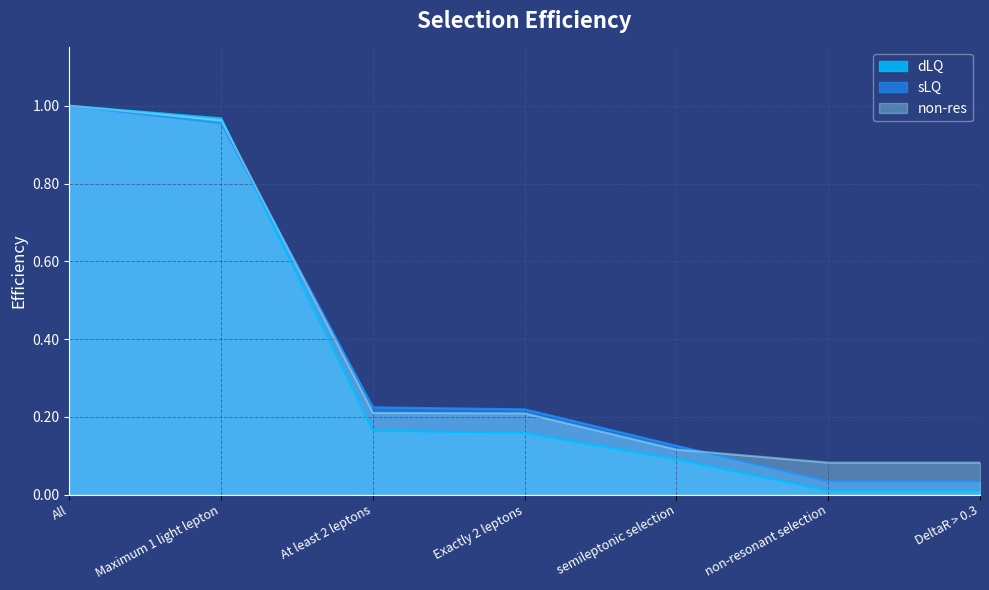

How many data points does each series have?

7